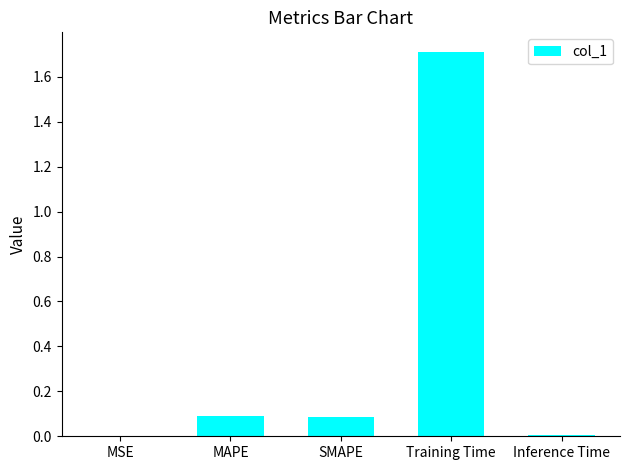

At which category does the chart reach its peak across all series?

Training Time